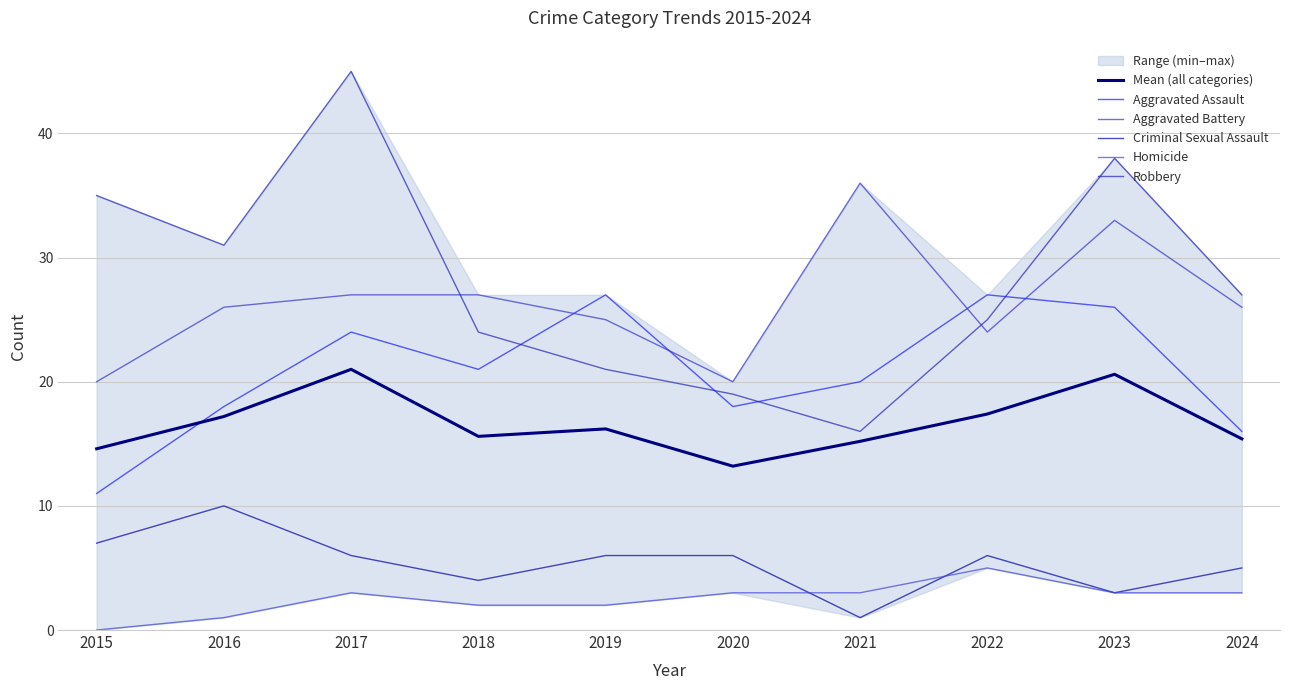

How many data points in Mean (all categories) are less than 16?

5